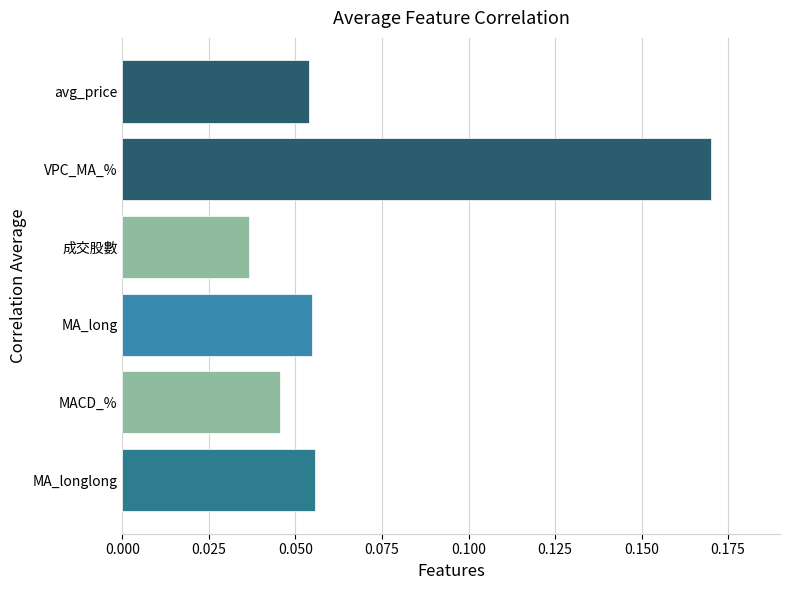

Which has a higher value, VPC_MA_% or 成交股數?

VPC_MA_%